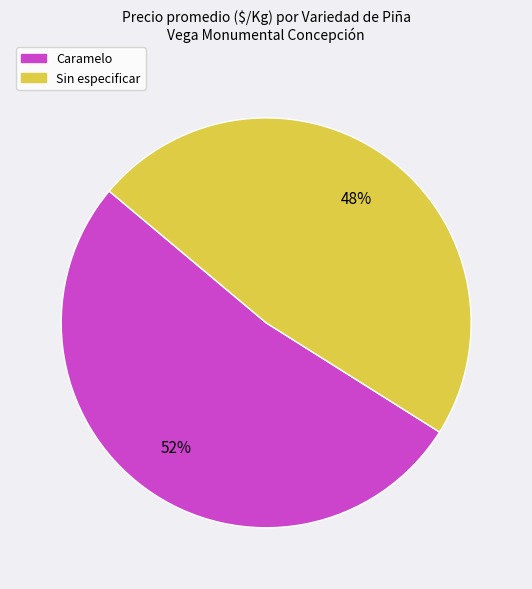

To the nearest percent, what portion does Sin especificar represent?

48%